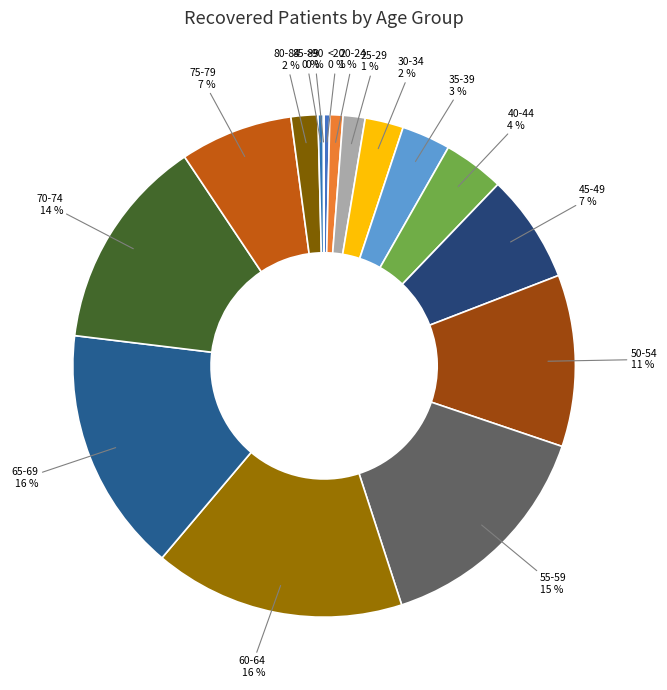

To the nearest percent, what portion does 40-44 represent?

4%